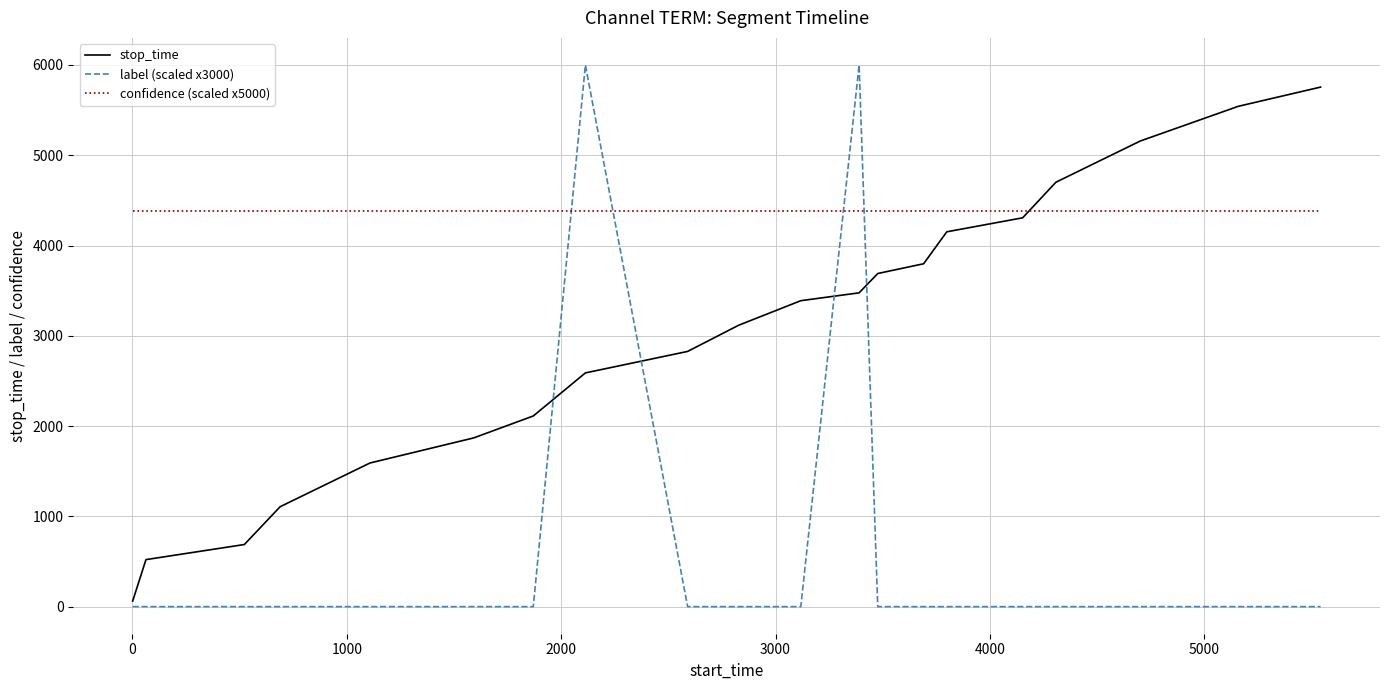

Count the number of categories in the chart.

20